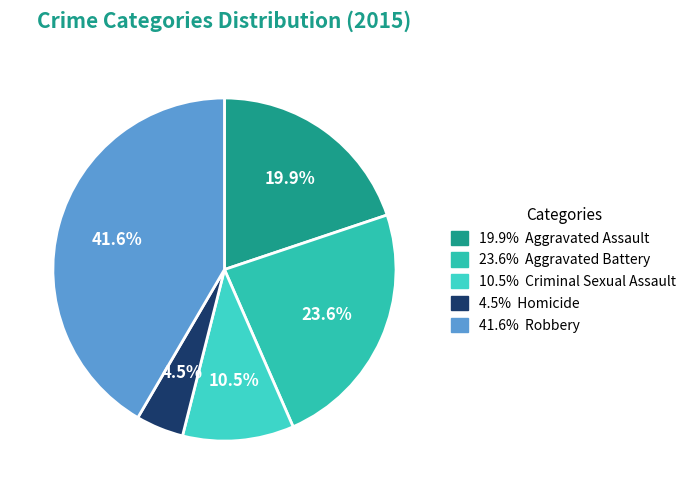

Rank the categories by value from highest to lowest.

41.6% Robbery, 23.6% Aggravated Battery, 19.9% Aggravated Assault, 10.5% Criminal Sexual Assault, 4.5% Homicide